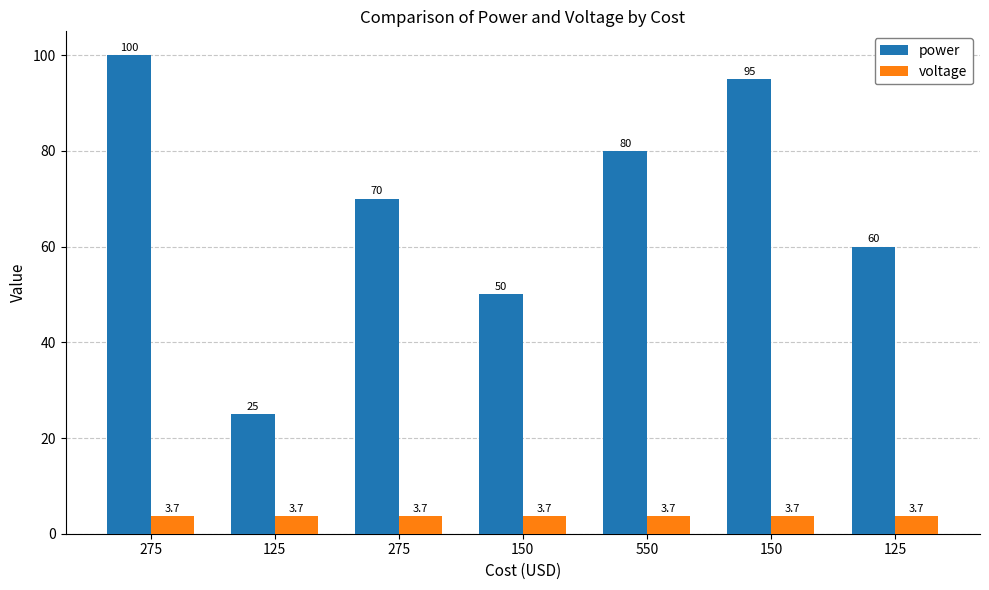

Is the value of power at 150 greater than the value of voltage at 275?

Yes